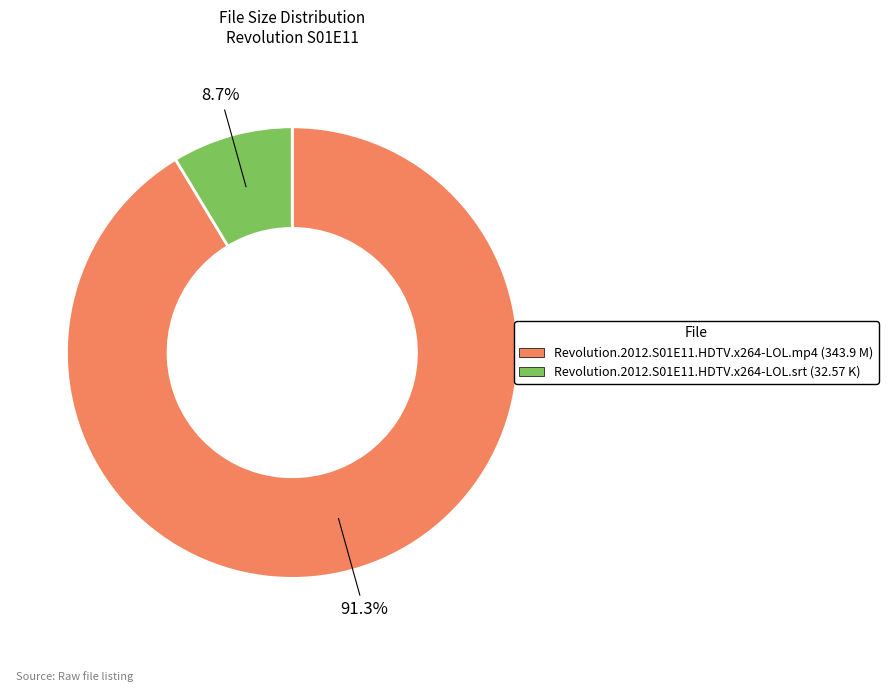

Rank the categories by value from highest to lowest.

Revolution.2012.S01E11.HDTV.x264-LOL.mp4, Revolution.2012.S01E11.HDTV.x264-LOL.srt